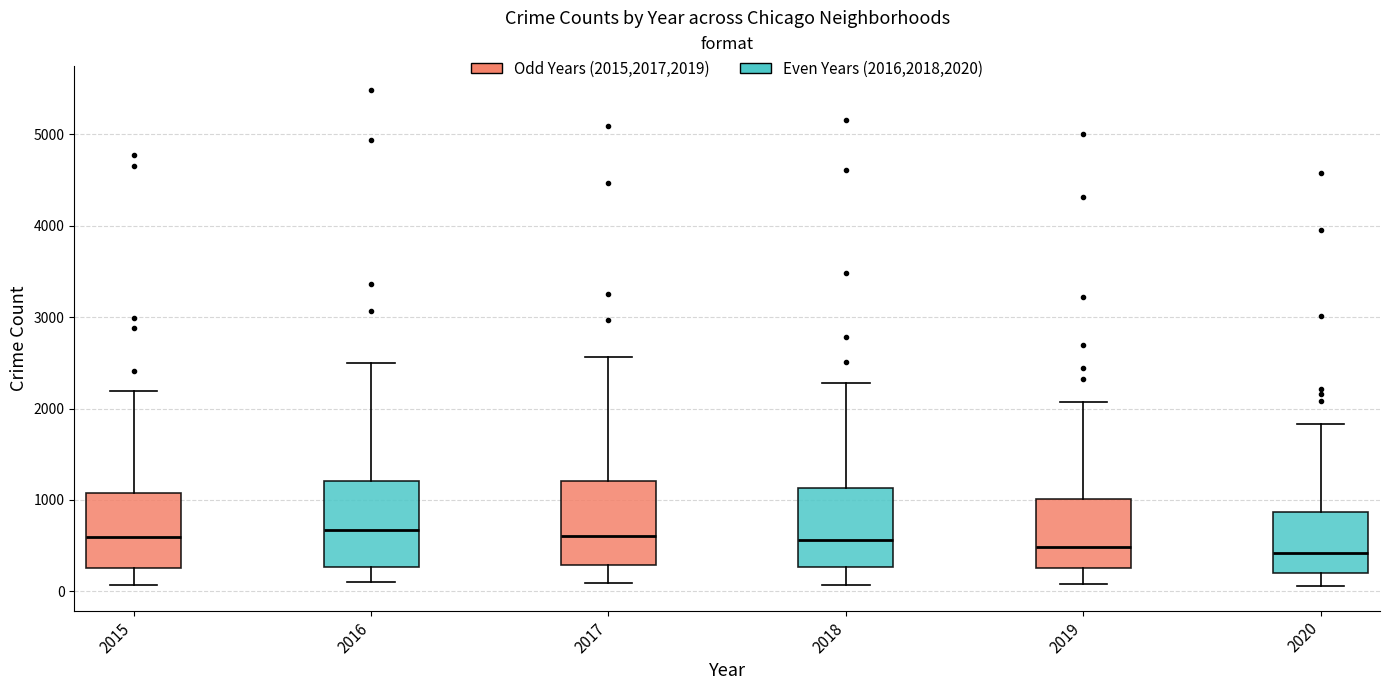

Reading left to right, read every box against the y-axis: the position of its median line, the range the box covers, and the ends of its whiskers. The values are not printed on the chart, so give them approximately, as read against the axis.

2015: median 600, box 300 to 1100, whiskers 100 to 2200
2016: median 700, box 300 to 1200, whiskers 100 to 2500
2017: median 600, box 300 to 1200, whiskers 100 to 2600
2018: median 600, box 300 to 1100, whiskers 100 to 2300
2019: median 500, box 300 to 1000, whiskers 100 to 2100
2020: median 400, box 200 to 900, whiskers 100 to 1800